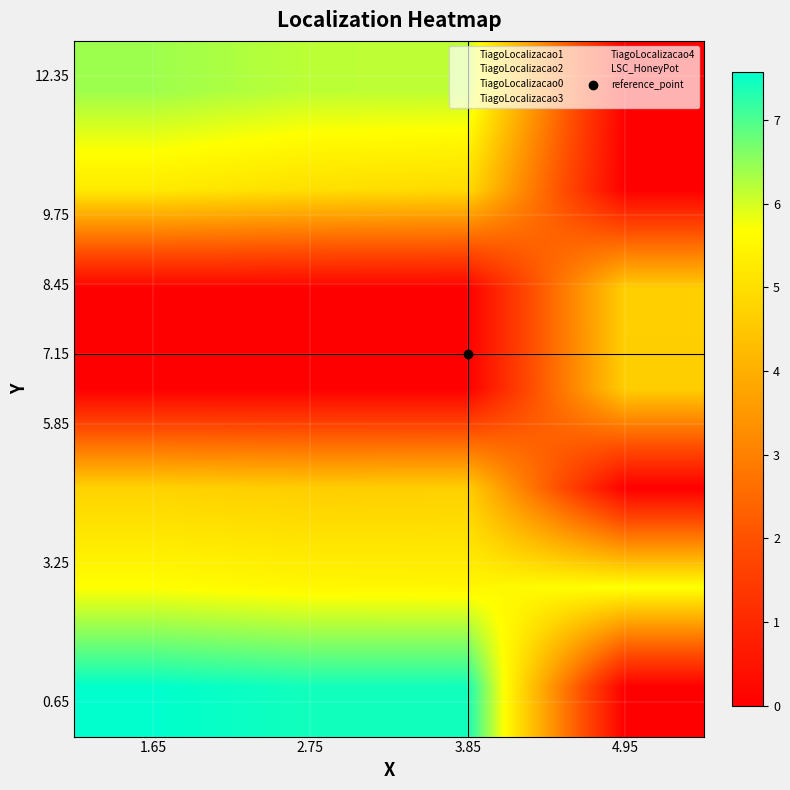

What is the total value across all series at 3.85?

28.7